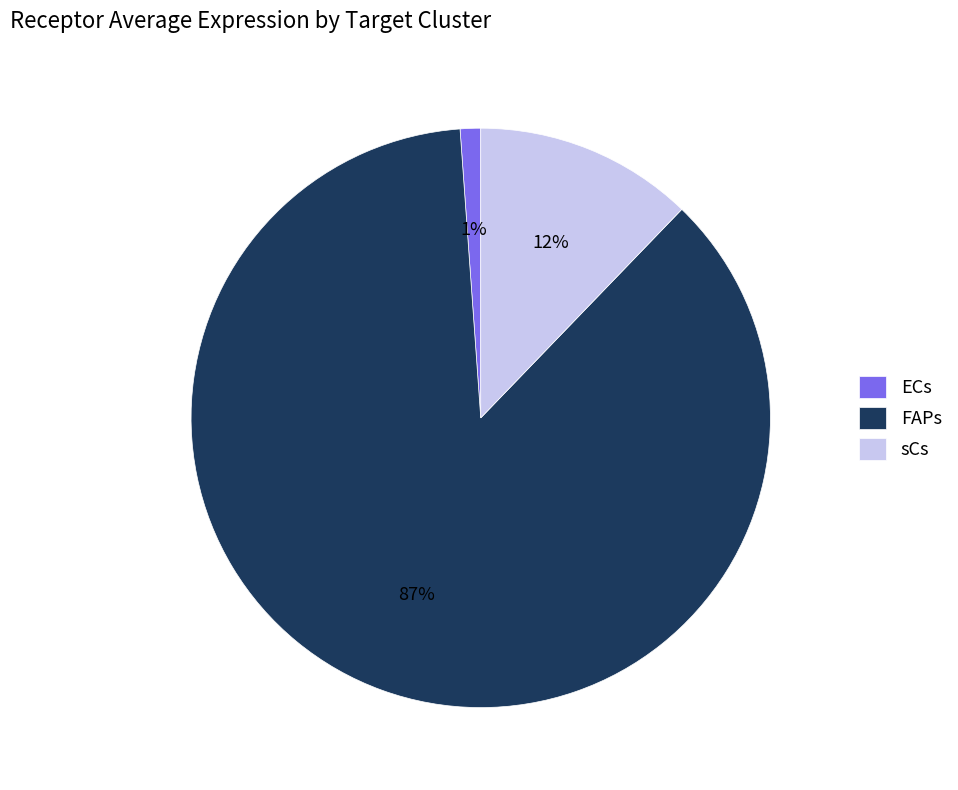

Which slice represents more than half of the pie?

FAPs